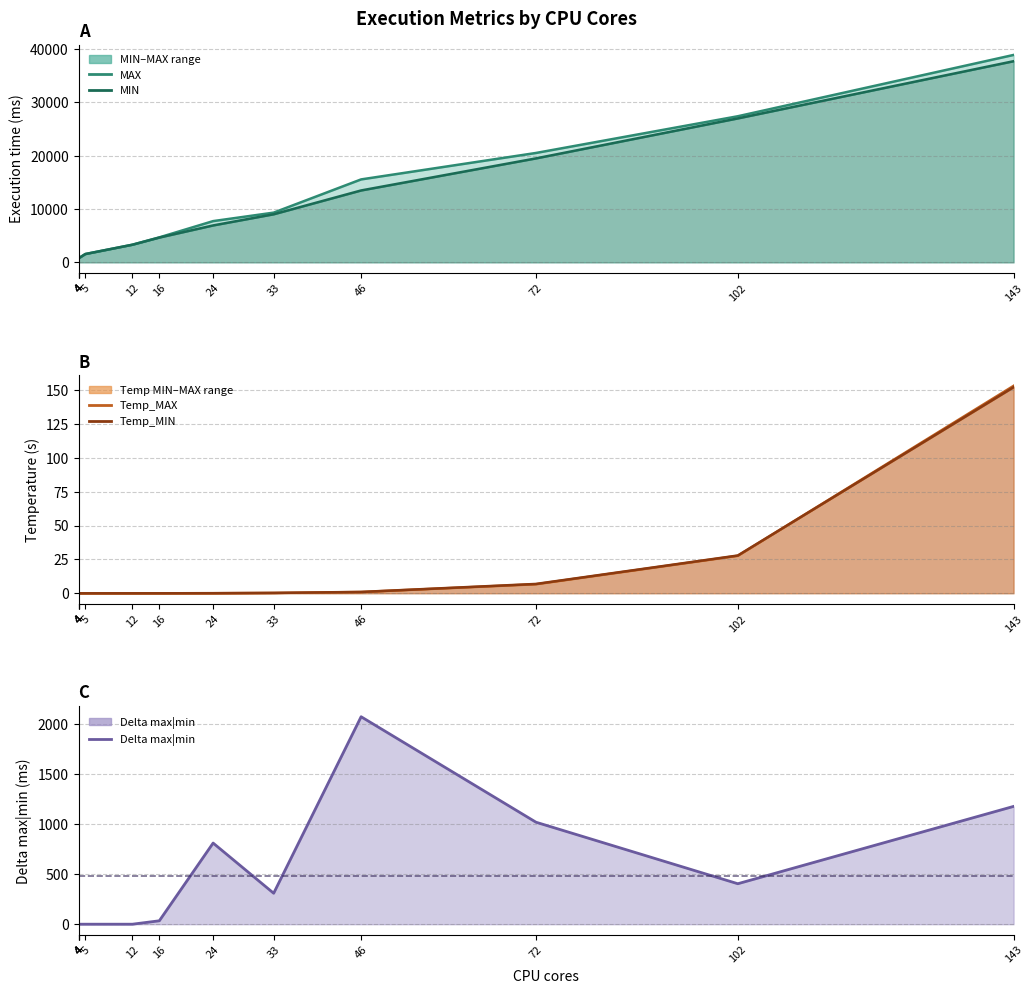

What is the value of the MAX line point at the 7th from the left?

7742.0